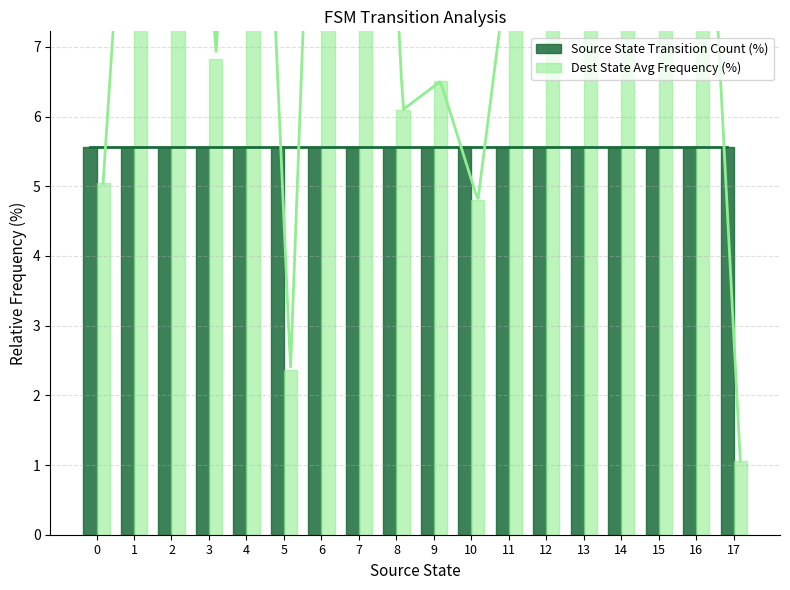

What is the average value of the Source State Transition Count (%) series?

5.6